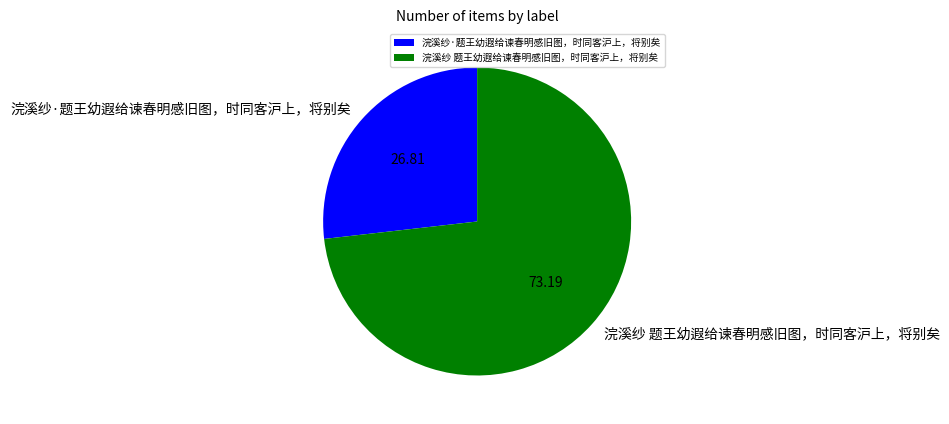

What is the ratio of the value at 浣溪纱 题王幼遐给谏春明感旧图，时同客沪上，将别矣 to the value at 浣溪纱·题王幼遐给谏春明感旧图，时同客沪上，将别矣?

2.7